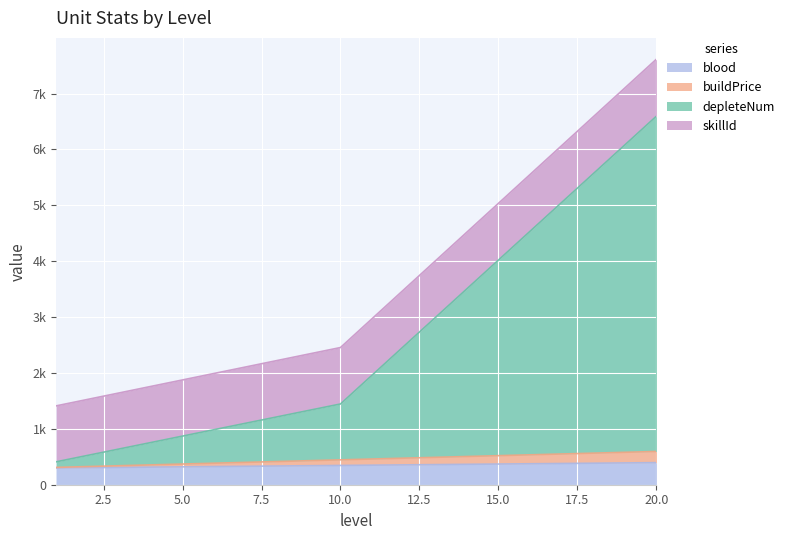

What is the average value of the depleteNum series?

2602